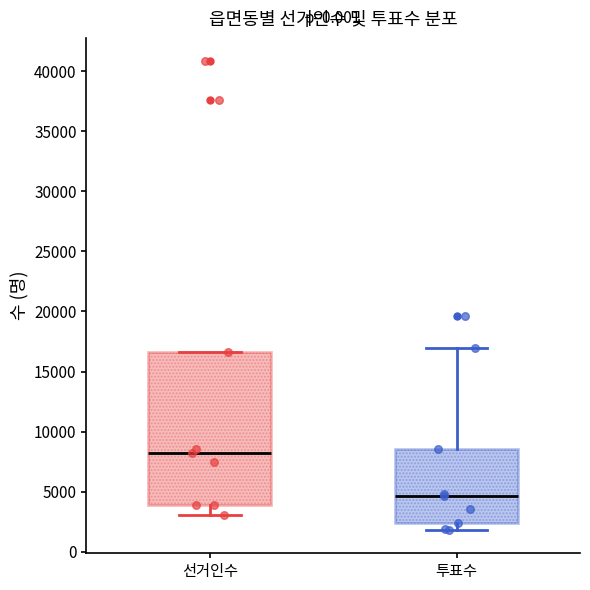

Which box is the tallest, from its lower edge to its upper edge?

선거인수